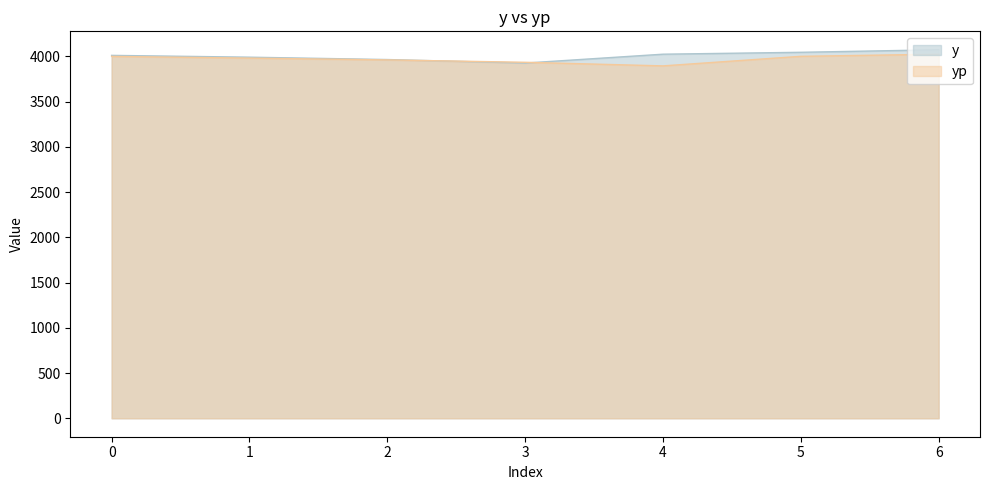

What is the value of the y point at the 1st from the left?

4010.0